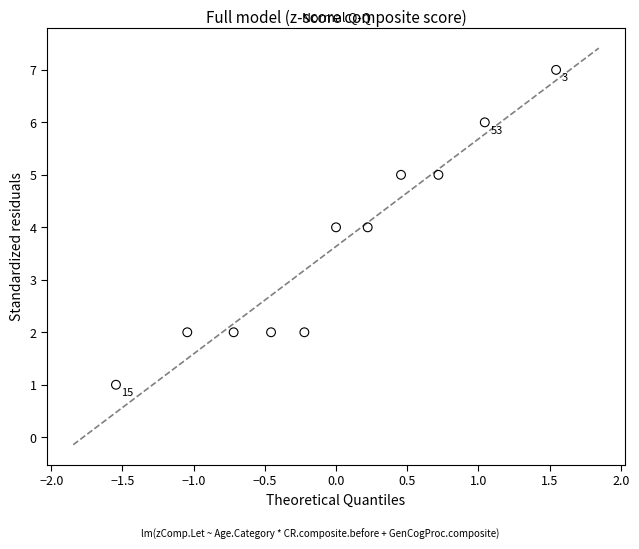

What is the average Y value?

4